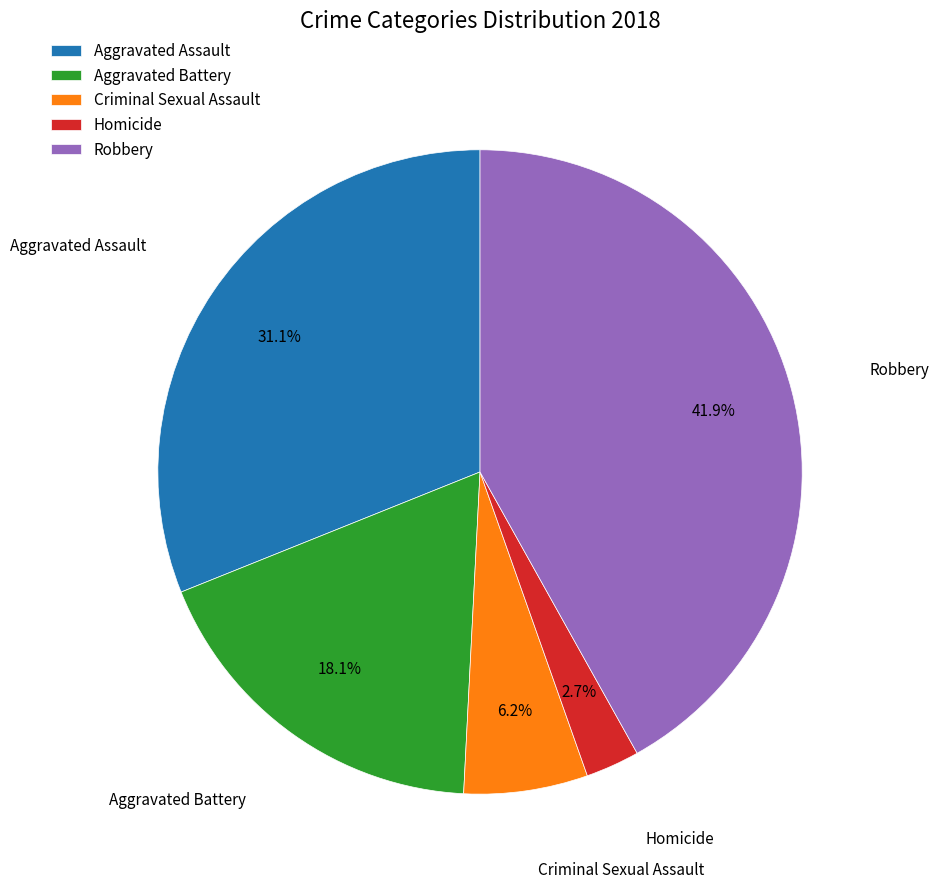

What percentage is the Criminal Sexual Assault slice, to the nearest percent?

6%